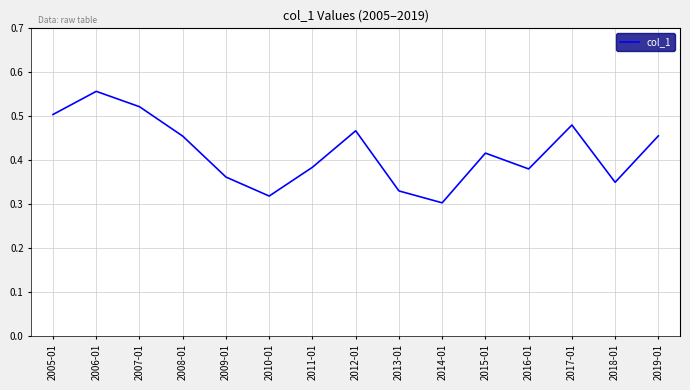

Which label corresponds to the largest value in the chart?

2006-01